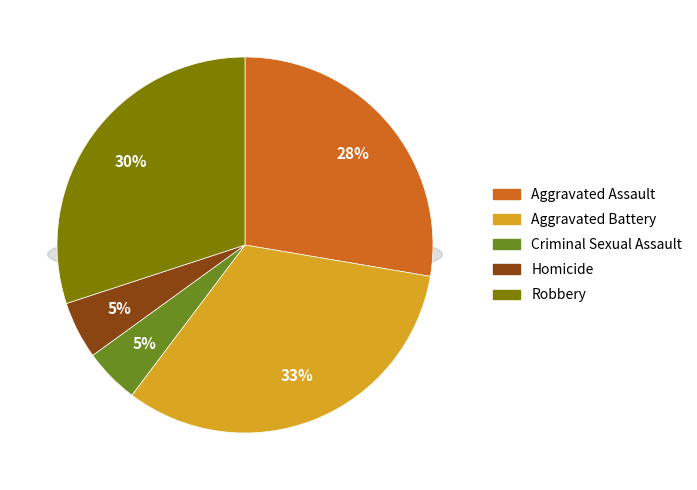

Which category has the biggest portion of the pie?

Aggravated Battery